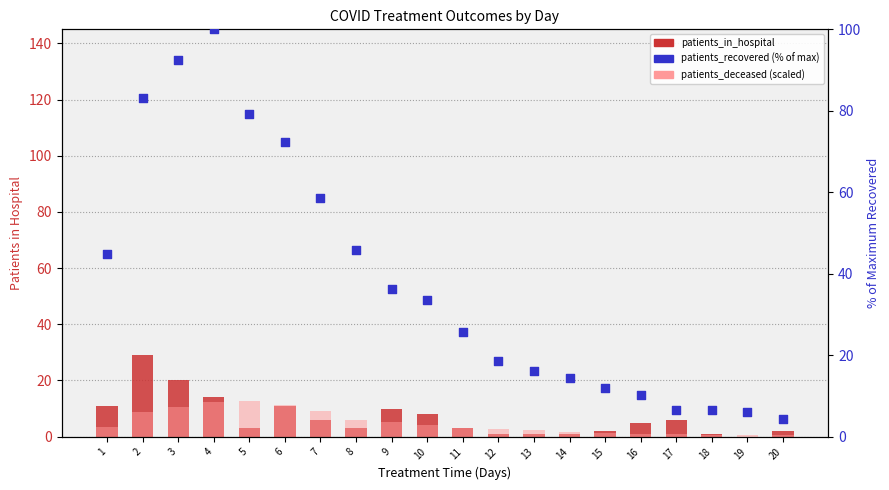

At how many categories does at least one series exceed 3?

20